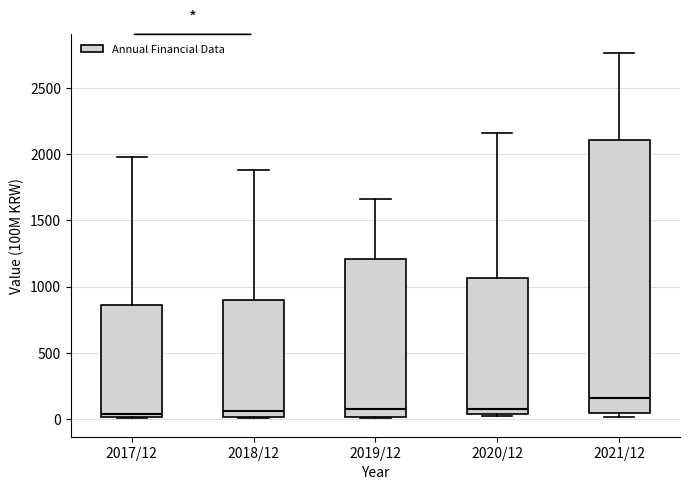

Reading left to right, read every box against the y-axis: the position of its median line, the range the box covers, and the ends of its whiskers. The values are not printed on the chart, so give them approximately, as read against the axis.

2017/12: median 50, box 0 to 850, whiskers 0 to 2000
2018/12: median 50, box 0 to 900, whiskers 0 to 1900
2019/12: median 100, box 0 to 1200, whiskers 0 to 1650
2020/12: median 50 (just above the box's lower edge), box 50 to 1050, whiskers 0 to 2150
2021/12: median 150, box 50 to 2100, whiskers 0 to 2750